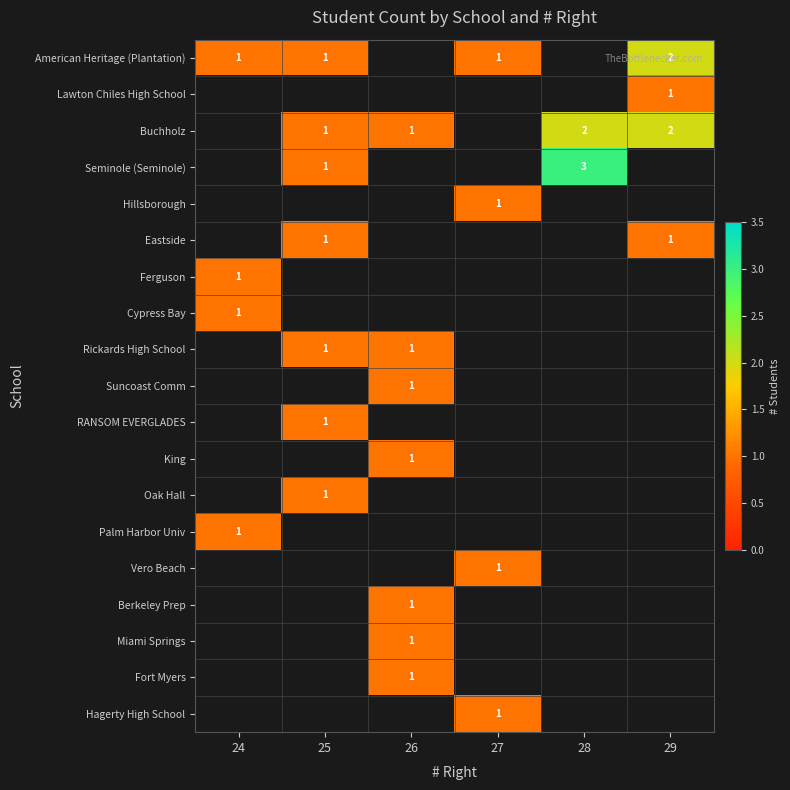

True or false: American Heritage (Plantation) has a value of 2 at 25.

False